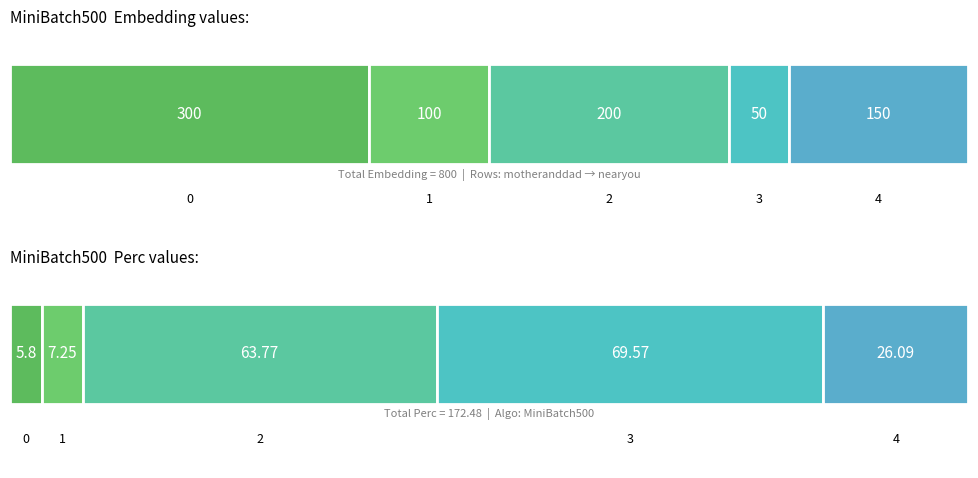

The Perc series shows 63.8 at 2. True or false?

True